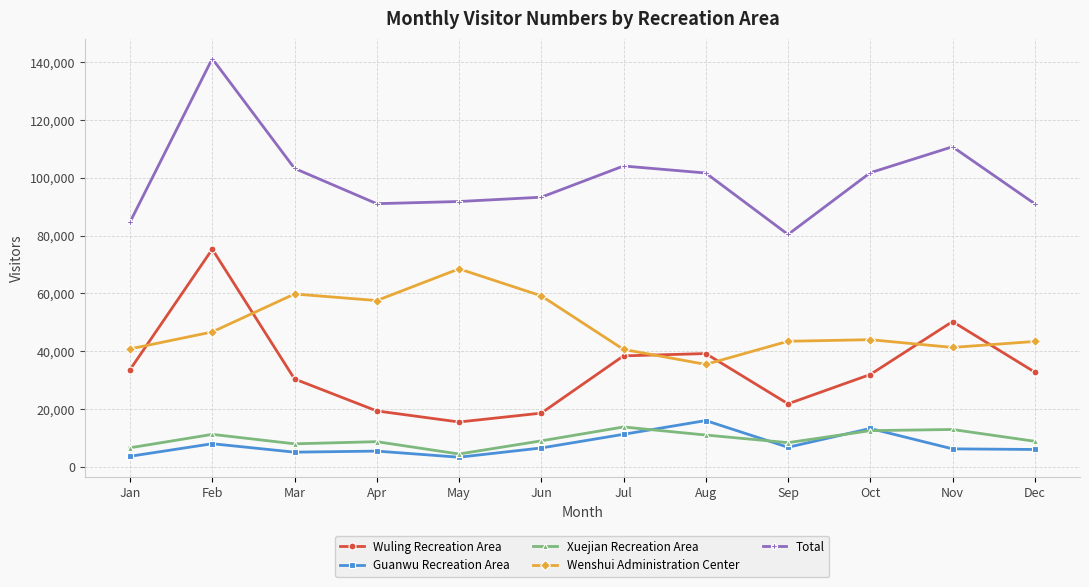

True or false: Xuejian Recreation Area has a value of 11011 at Aug.

True